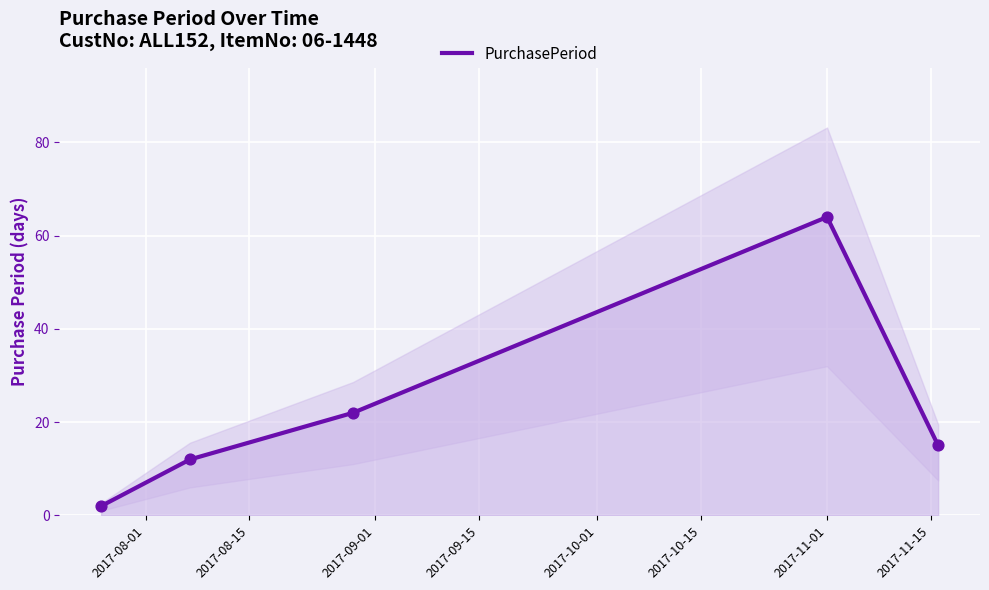

What is the change in value from 2017-08-15 to 2017-09-01?

+10